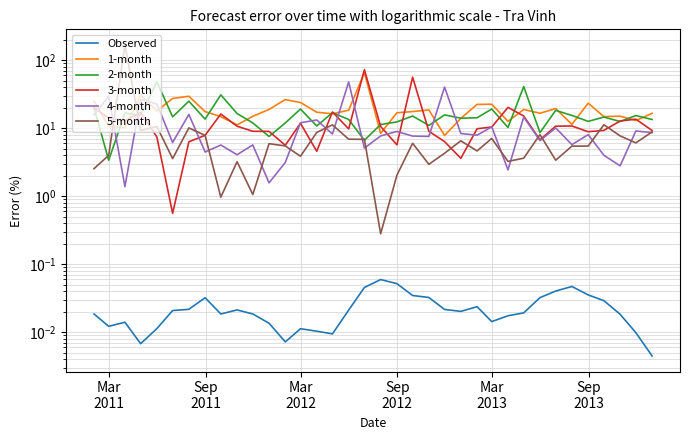

How many interior local peaks does the 5-month series have?

11